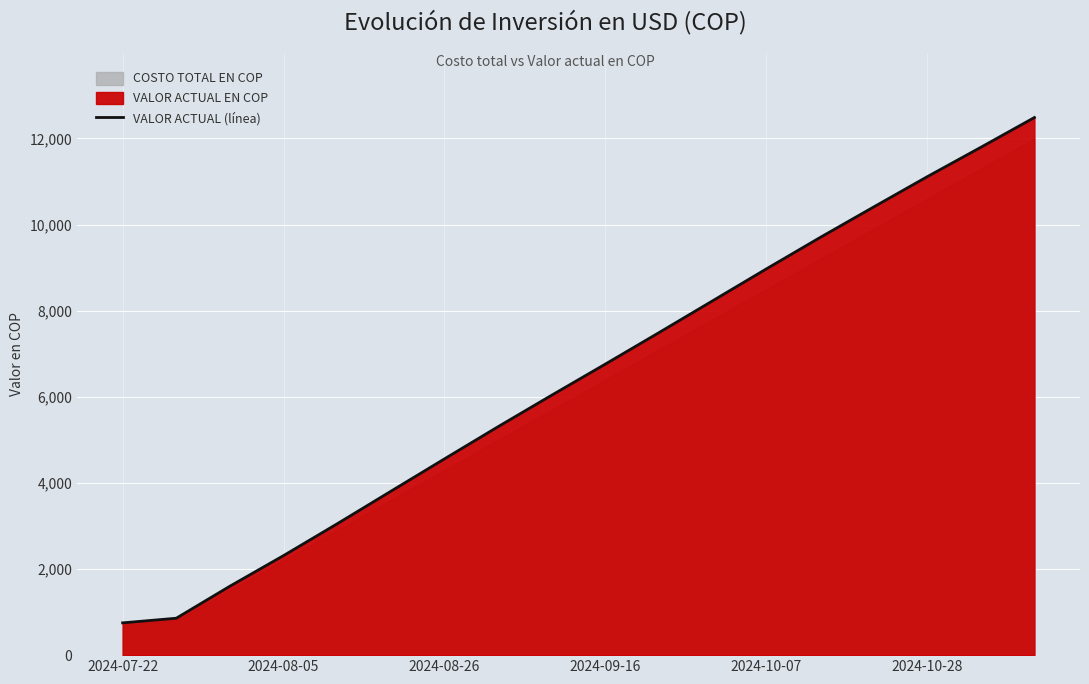

Where is VALOR ACTUAL (línea) nearest to the value 6618?

2024-09-16